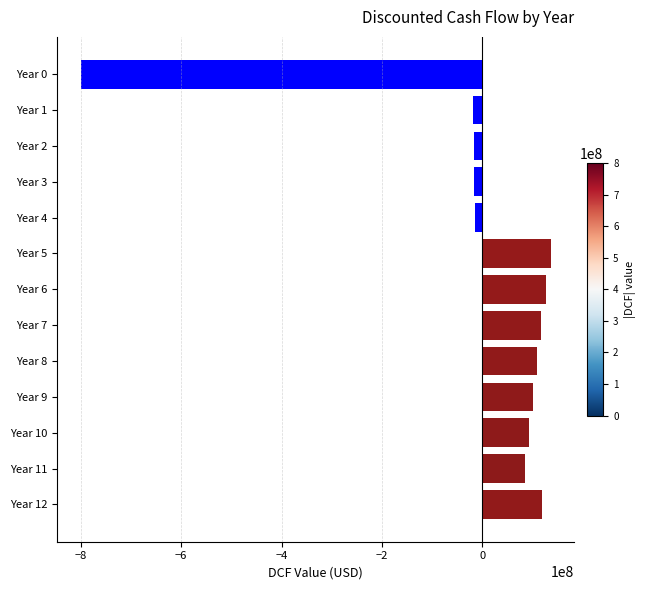

At which category does the chart reach its minimum across all series?

Year 0